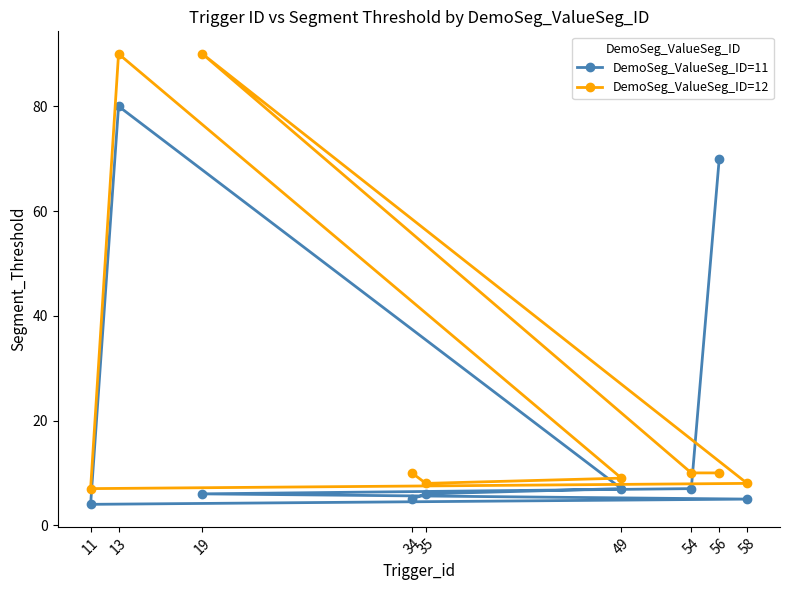

What is the highest value of the DemoSeg_ValueSeg_ID=11 series?

80